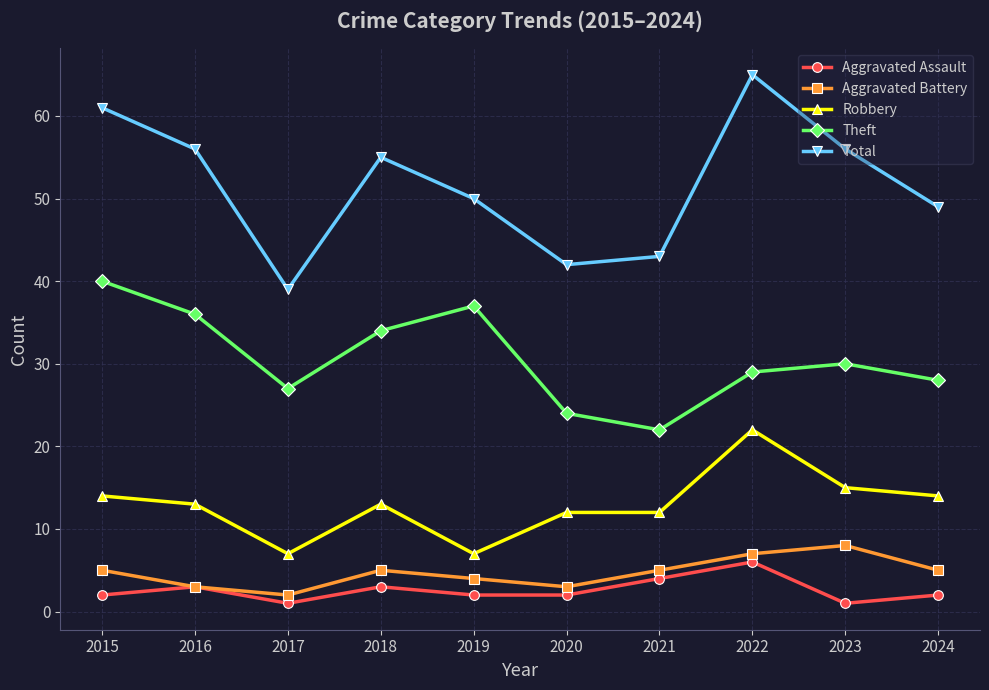

What is the maximum value for Aggravated Assault?

6